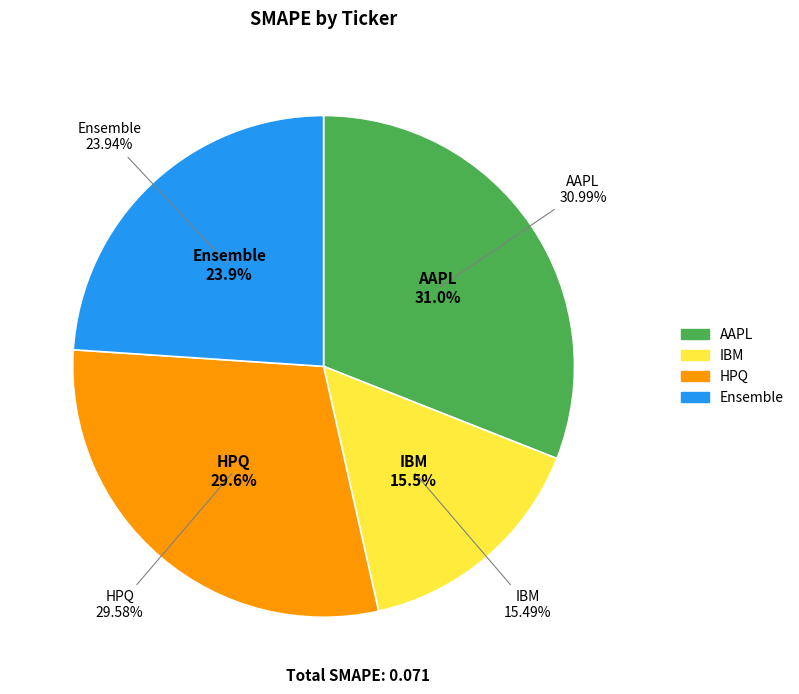

The HPQ slice represents 35% of the pie. True or false?

False